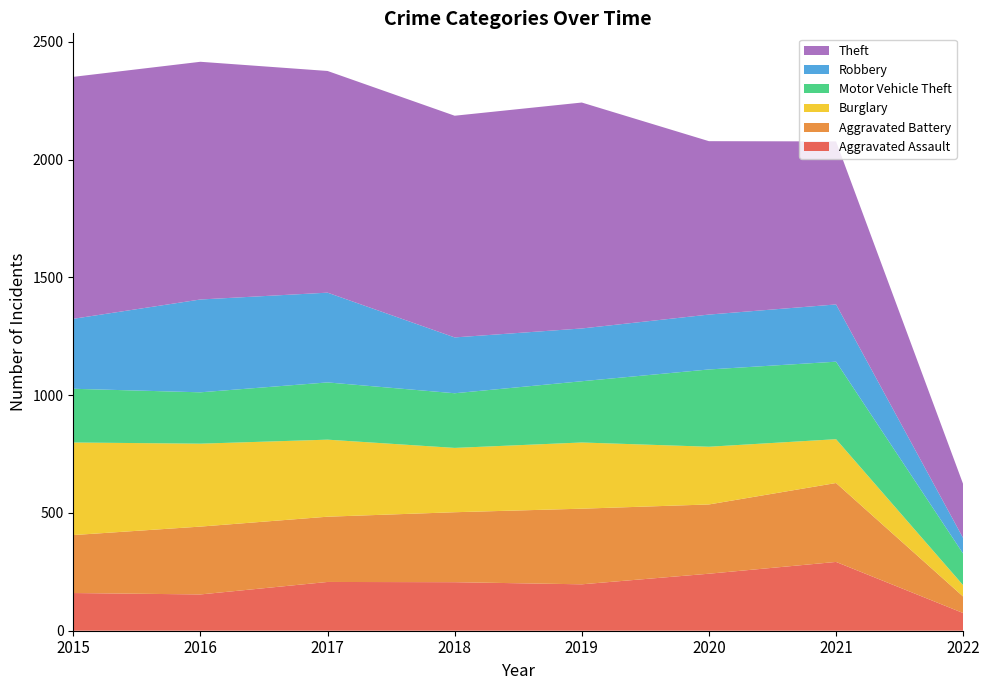

Reading left to right, what are all the values shown in this chart?

Aggravated Assault: 160	154	207	206	197	242	292	75
Aggravated Battery: 246	288	277	297	321	294	335	70
Burglary: 393	352	327	273	281	245	186	48
Motor Vehicle Theft: 228	218	243	232	260	328	329	134
Robbery: 297	394	381	237	224	233	243	66
Theft: 1027	1009	941	941	959	736	692	229